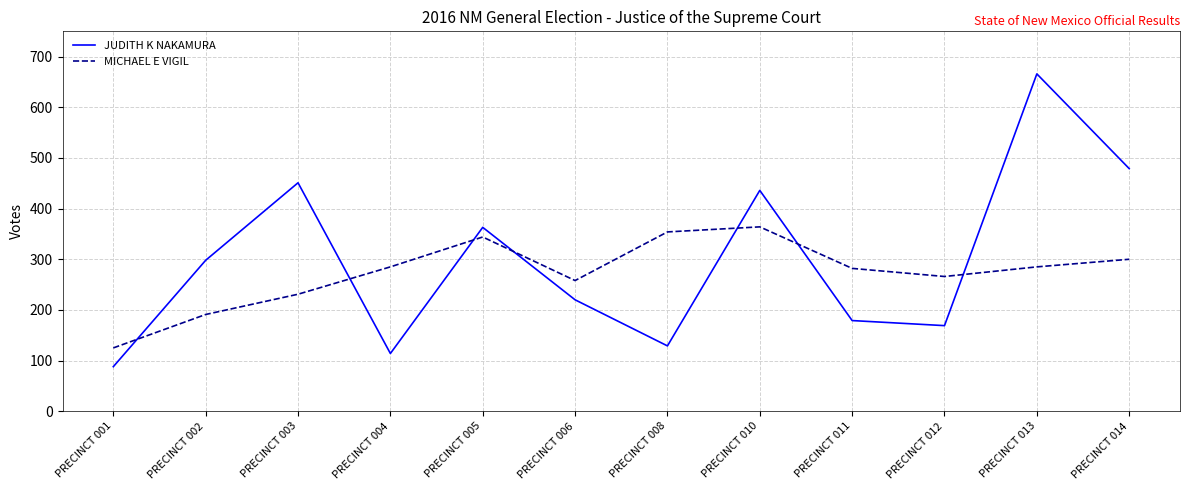

What is the maximum value for MICHAEL E VIGIL?

364